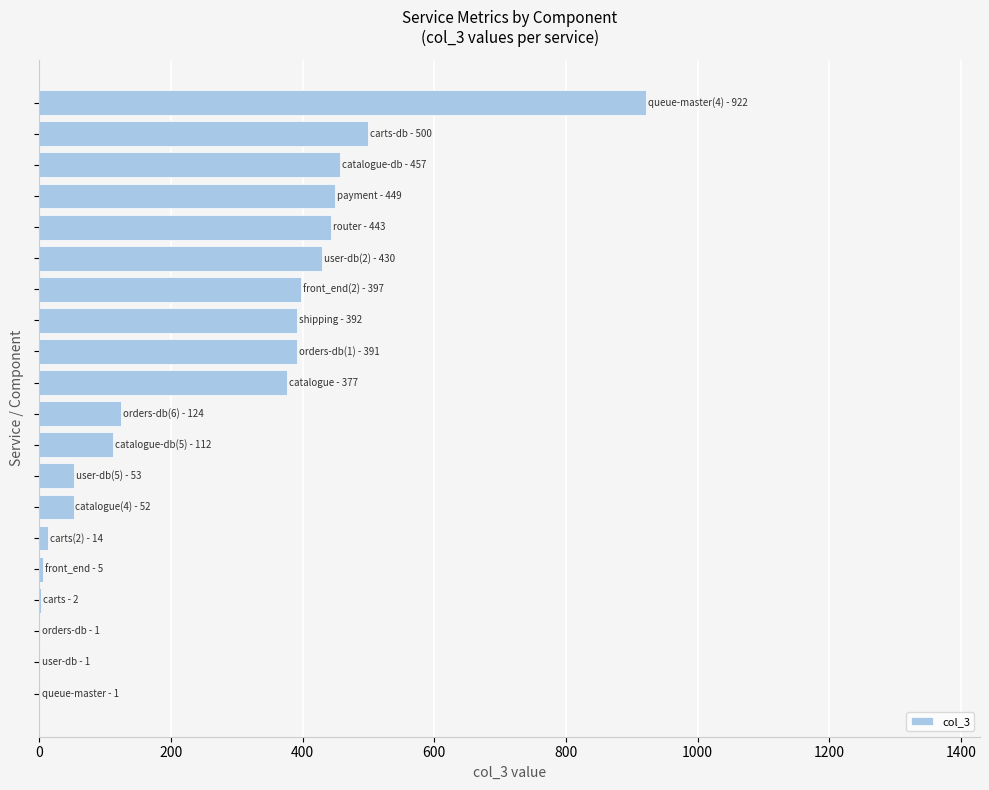

What is the greatest value displayed?

922